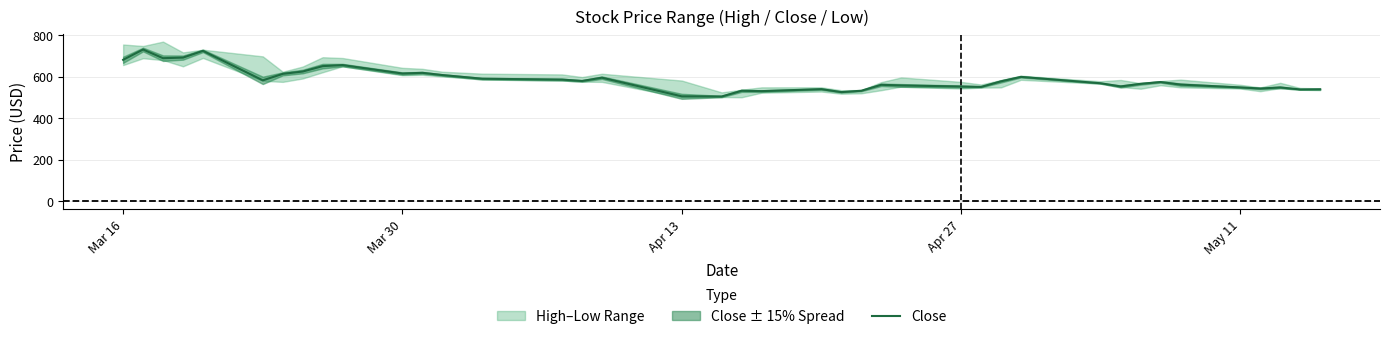

Reading left to right, transcribe all the data shown in this chart.

681.4	730.9	689.2	692.0	724.5	582.4	613.7	625.0	651.0	655.9	615.4	618.6	608.0	590.2	586.0	579.5	595.2	505.5	504.6	532.1	530.5	540.1	525.9	532.4	561.0	557.9	552.7	550.9	577.5	599.1	568.5	553.0	565.6	574.5	562.0	548.5	543.1	548.3	538.6	539.5